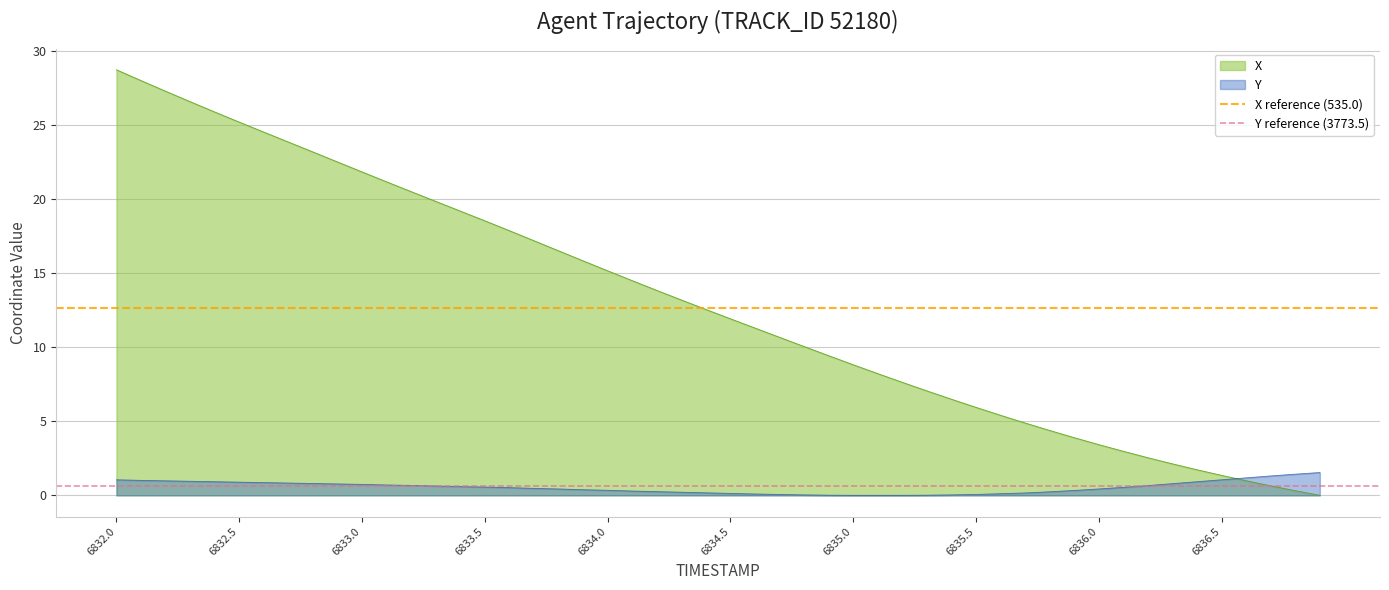

What is the highest value of the X series?

28.7